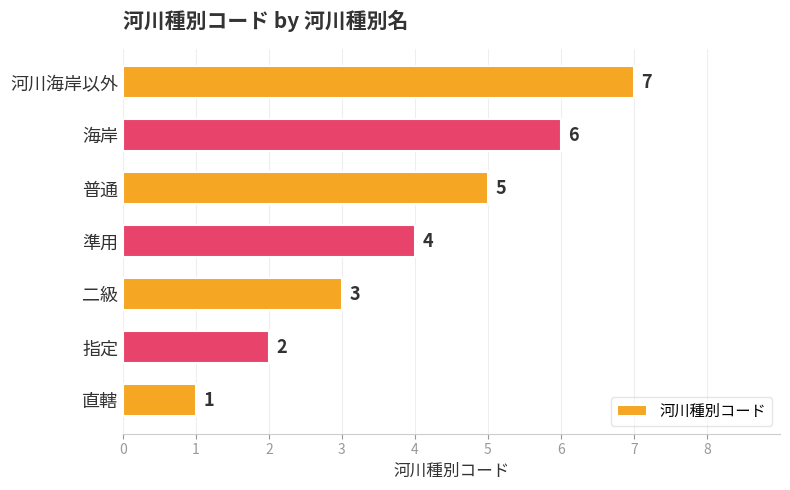

How many series are shown in this chart?

1